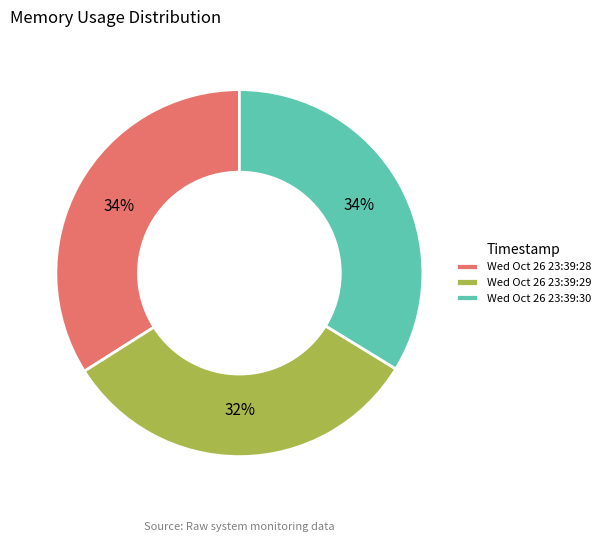

Do Wed Oct 26 23:39:28 and Wed Oct 26 23:39:30 together represent more than half of the pie?

Yes